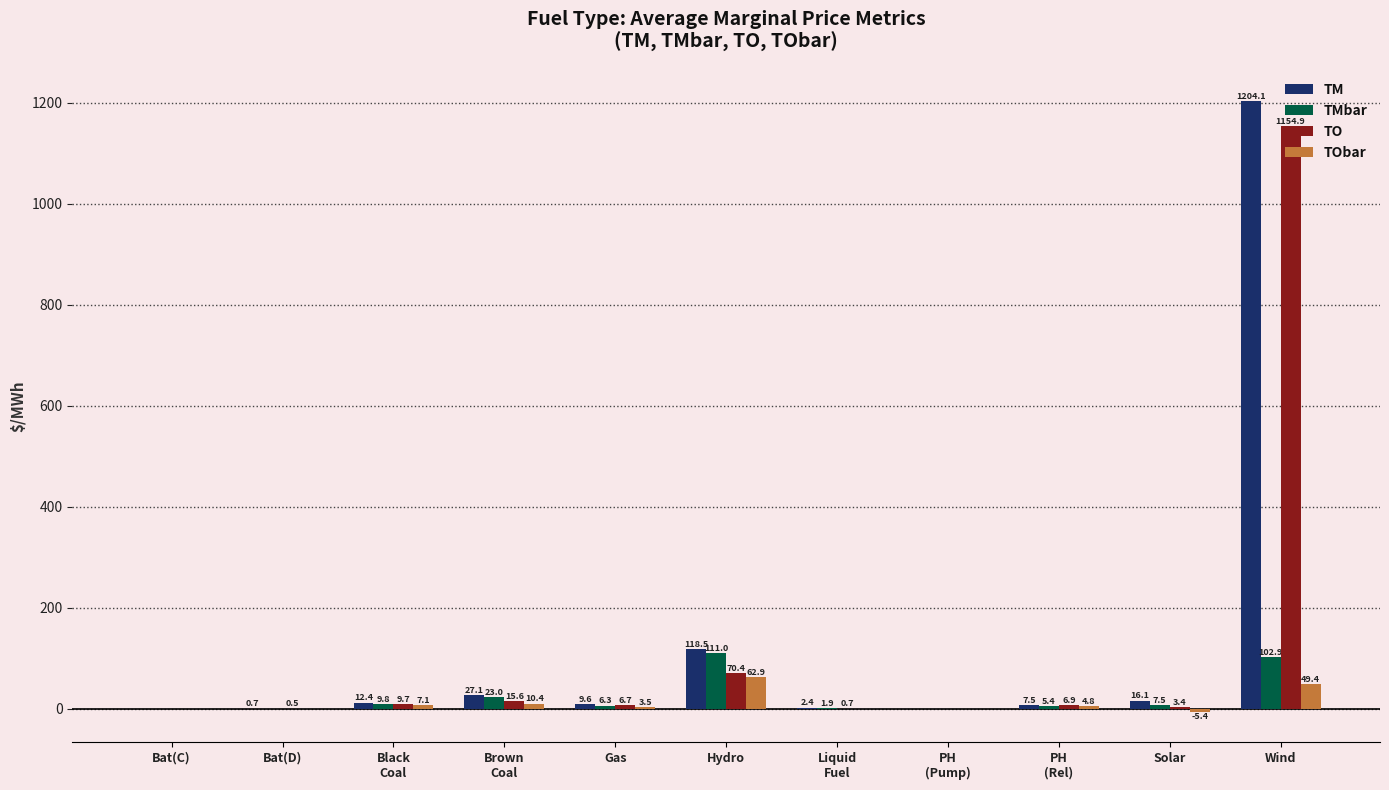

What value does the TObar series have at Solar?

-5.4